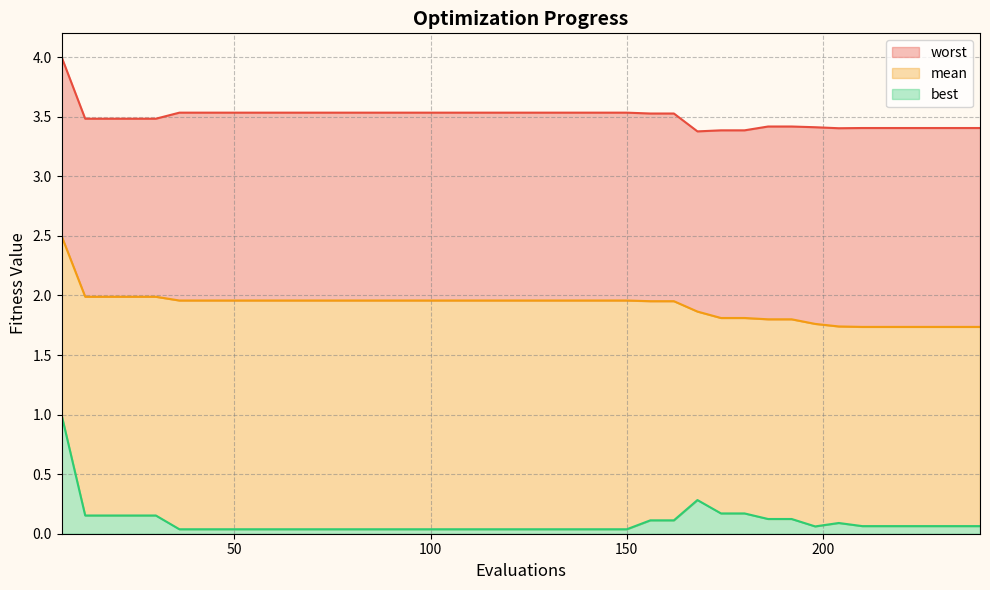

At 54, list the series in order from smallest to largest.

best, mean, worst